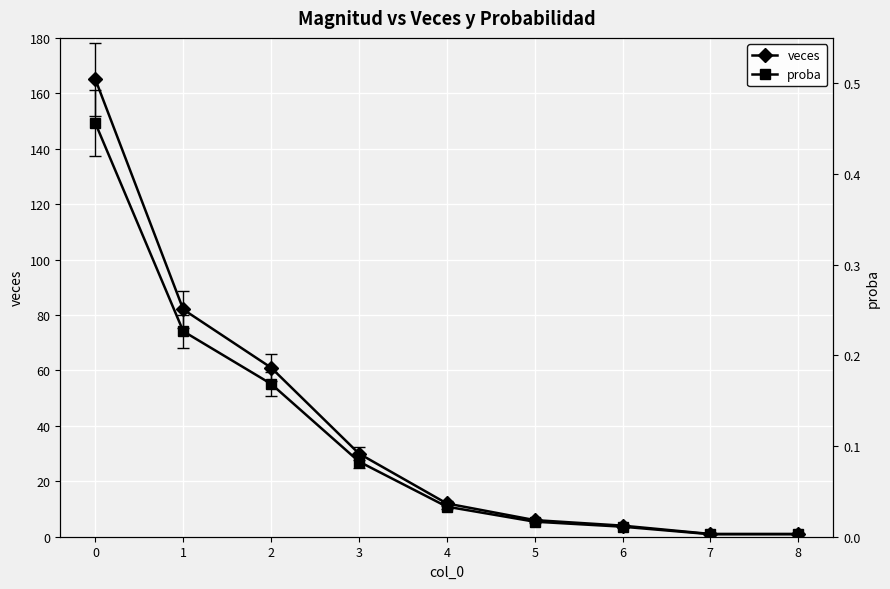

How many categories are shown in the chart?

9